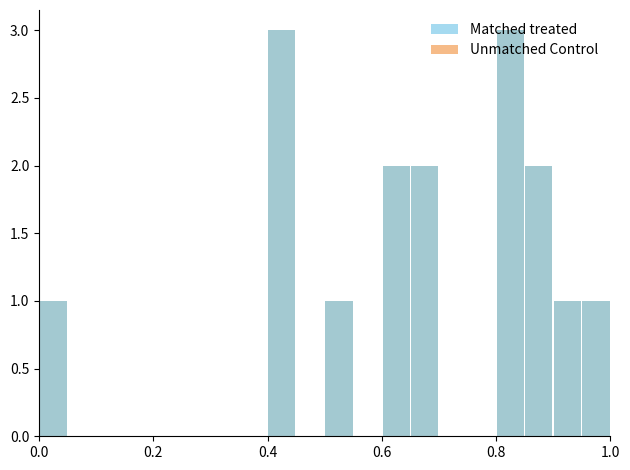

What are all the series names shown in the legend?

Unmatched Control, Matched treated